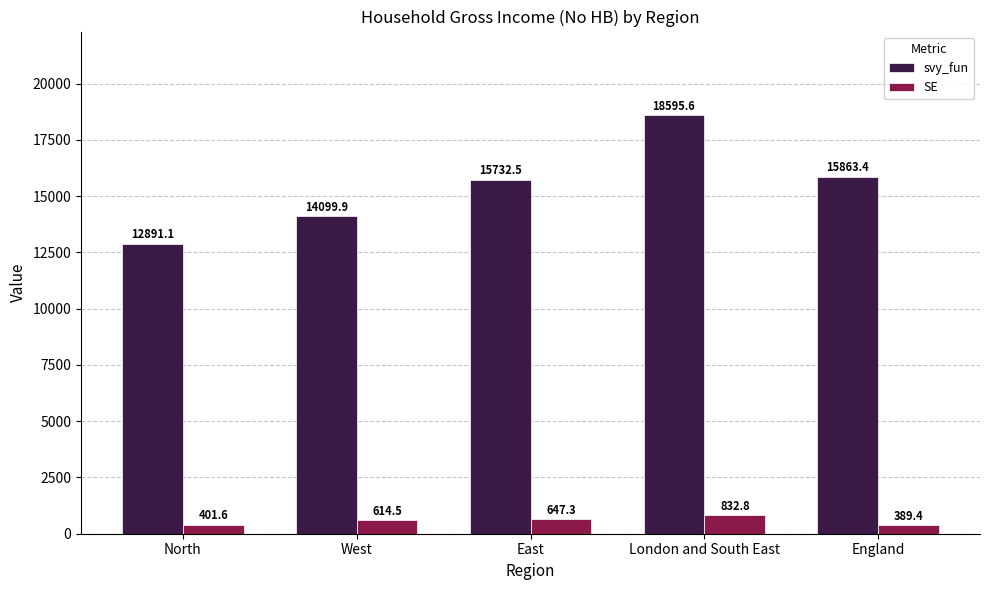

What position from the right is London and South East?

2